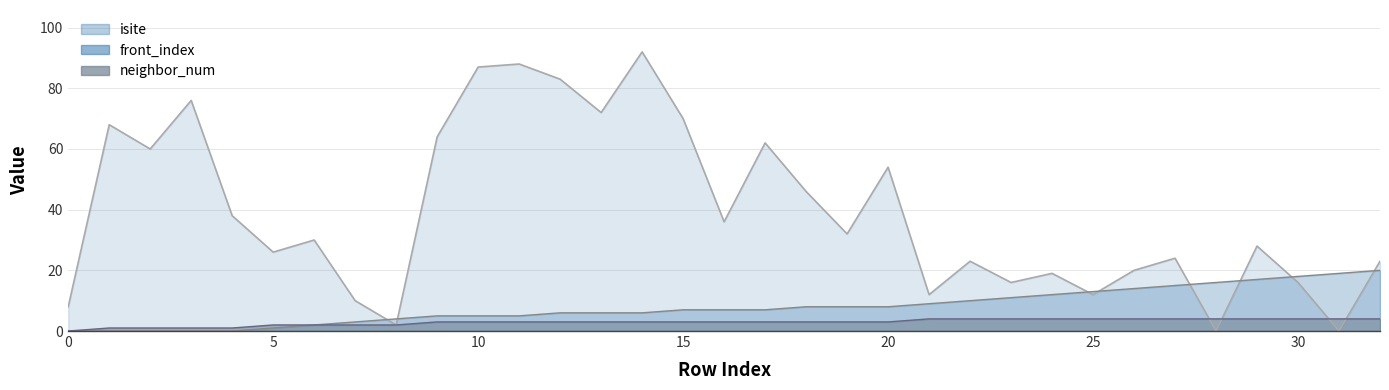

Between 24 and 12, which is larger?

12